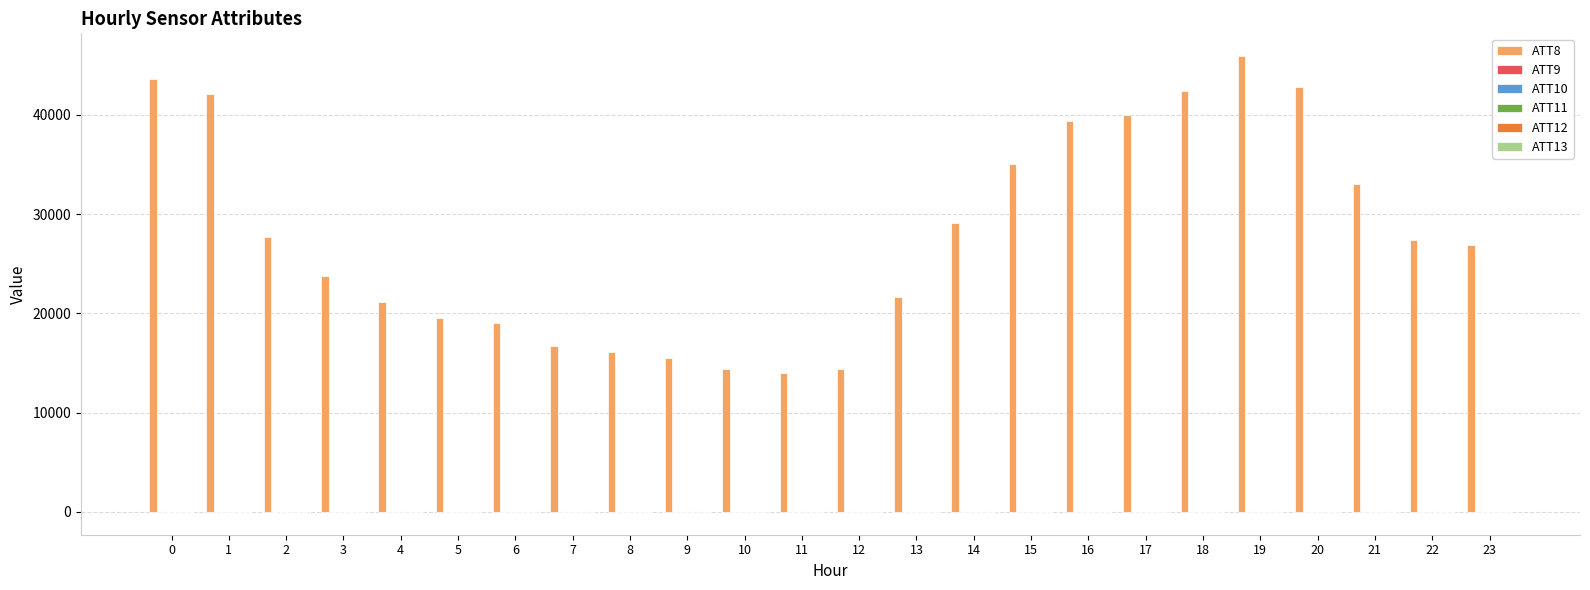

Which series has the largest total across all categories?

ATT8